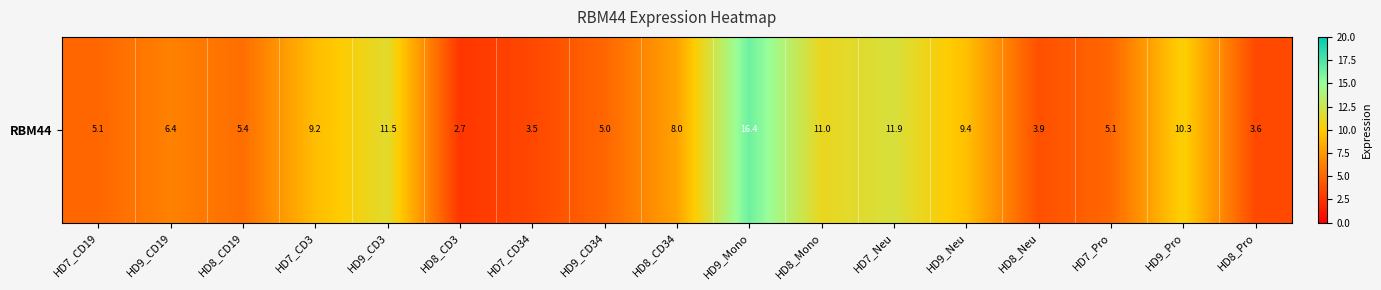

True or false: the data shows 5.0 at HD8_Pro.

False